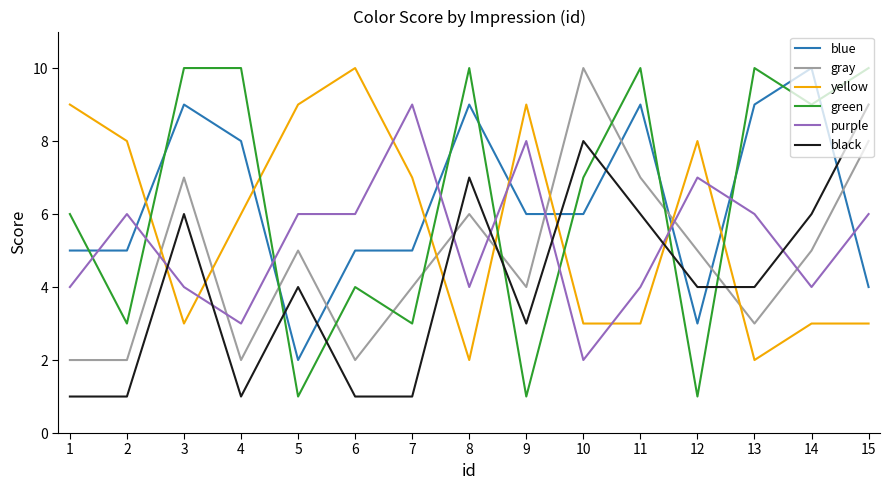

After their last crossing, which series has the higher values: gray or green?

green